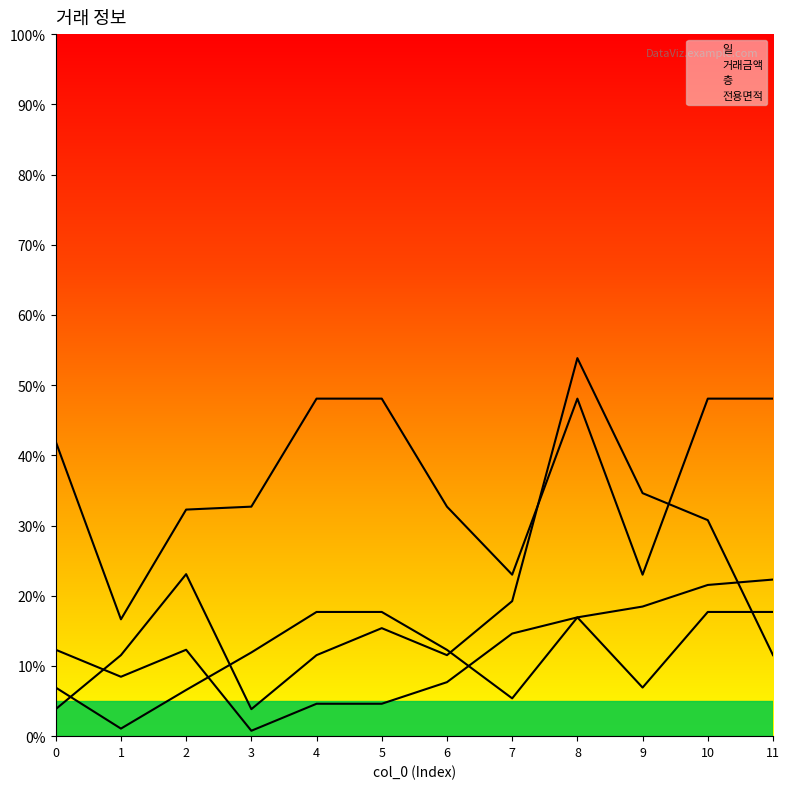

Which series has the widest spread of values?

층